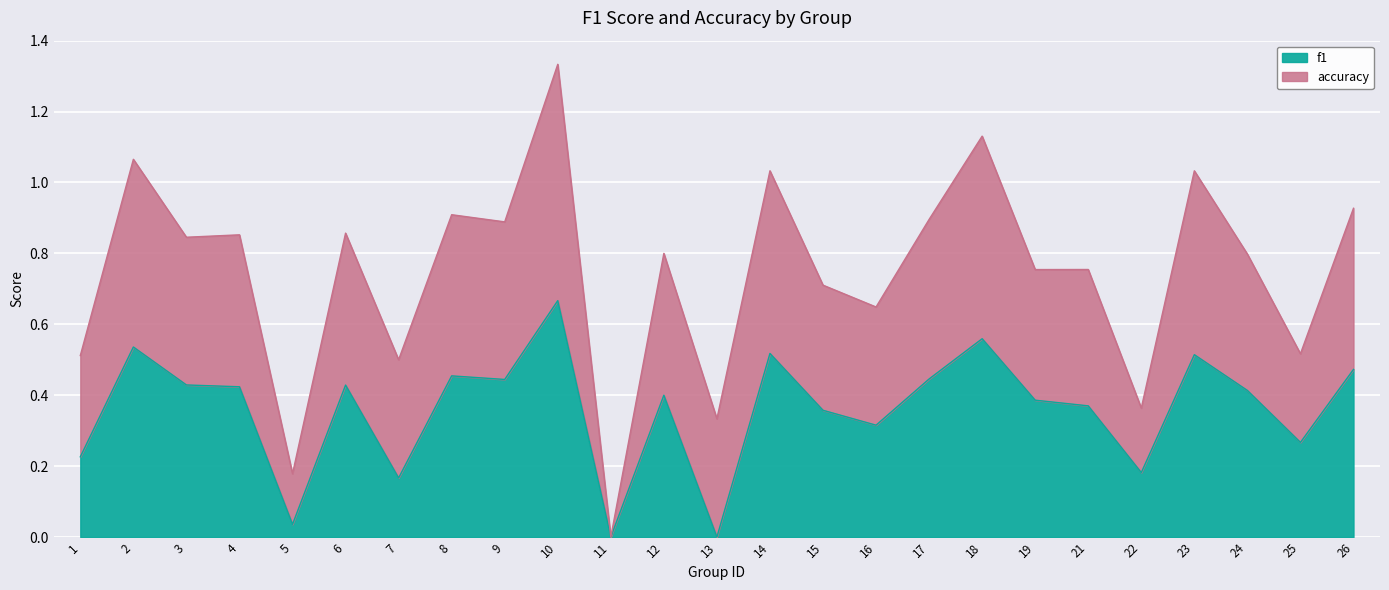

The chart shows a value of 0.0 at 5. True or false?

False